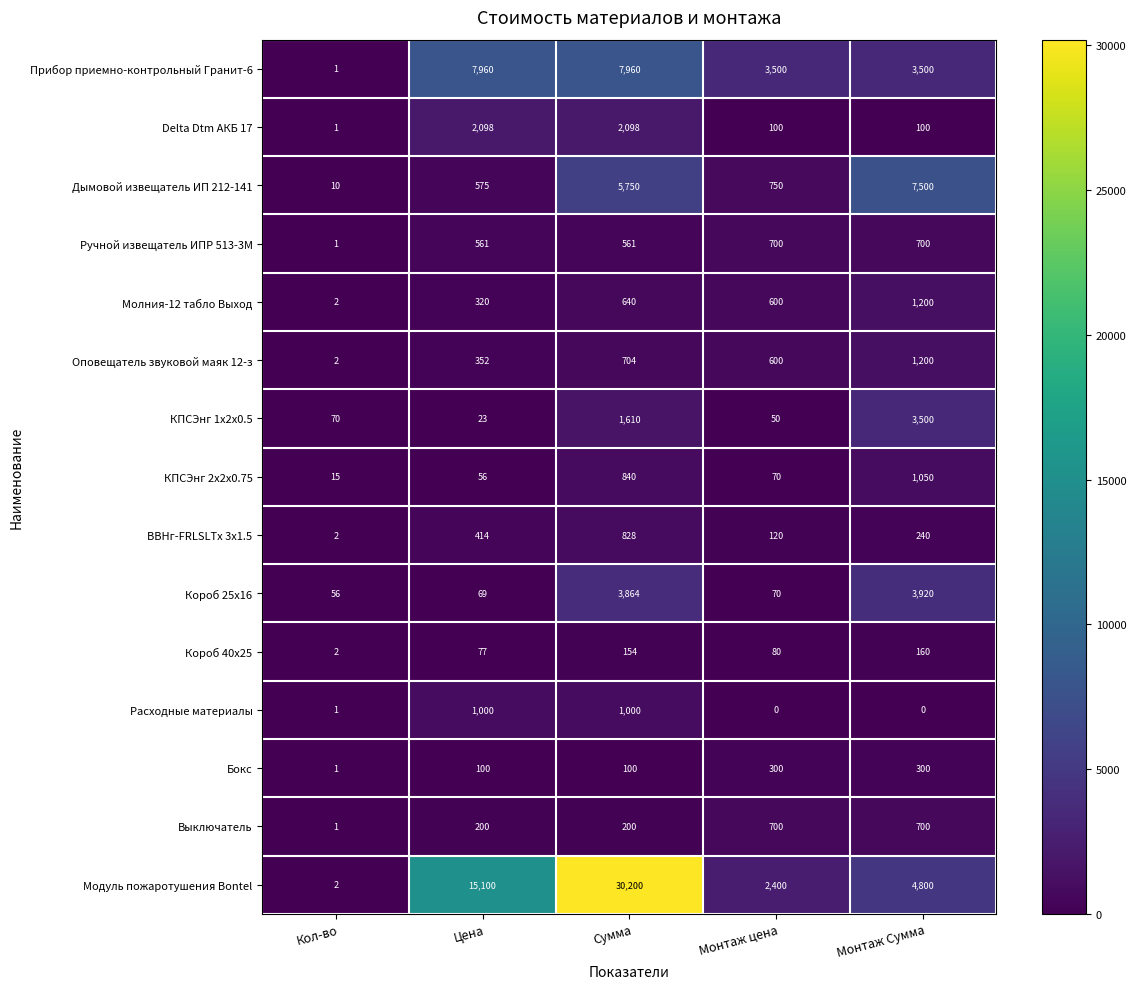

Which series has the widest spread of values?

Модуль пожаротушения Bontel